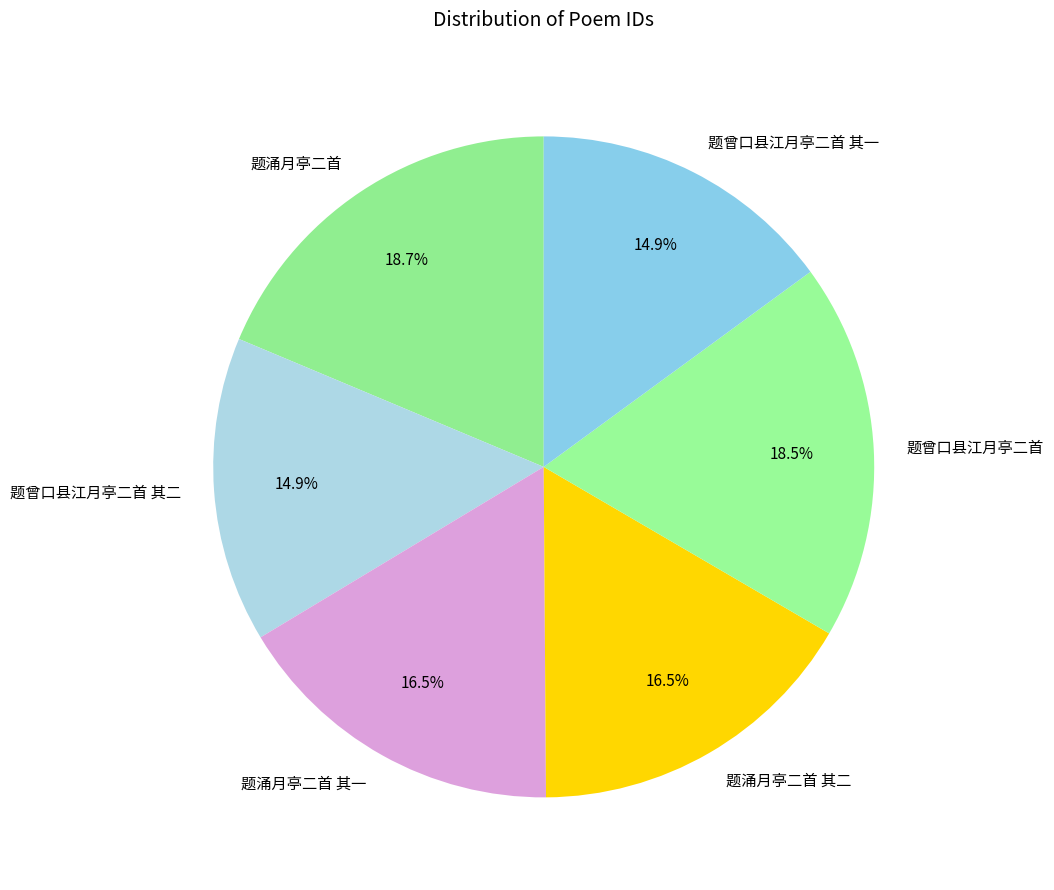

What percentage do 题曾口县江月亭二首 其一 and 题涌月亭二首 其二 together represent?

31.4%